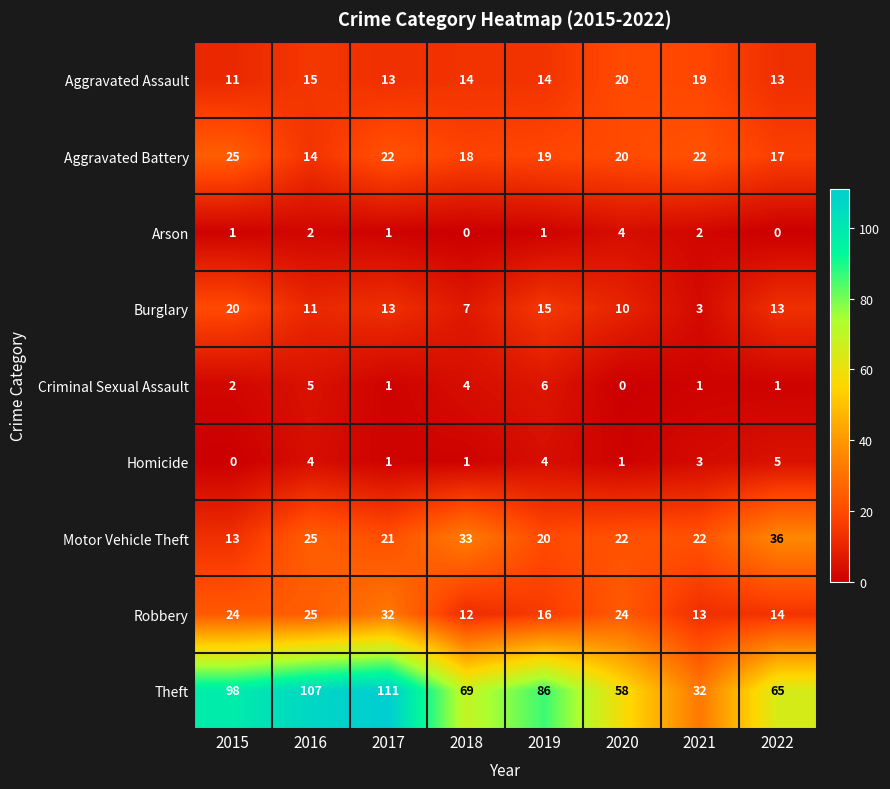

List the labels in order of Theft value, smallest first.

2021, 2020, 2022, 2018, 2019, 2015, 2016, 2017